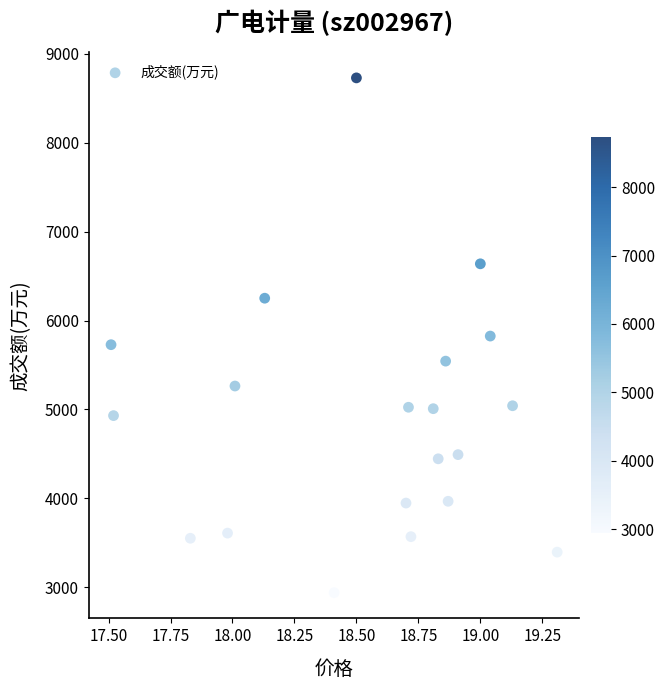

What is the range of Y values (max minus min)?

5792